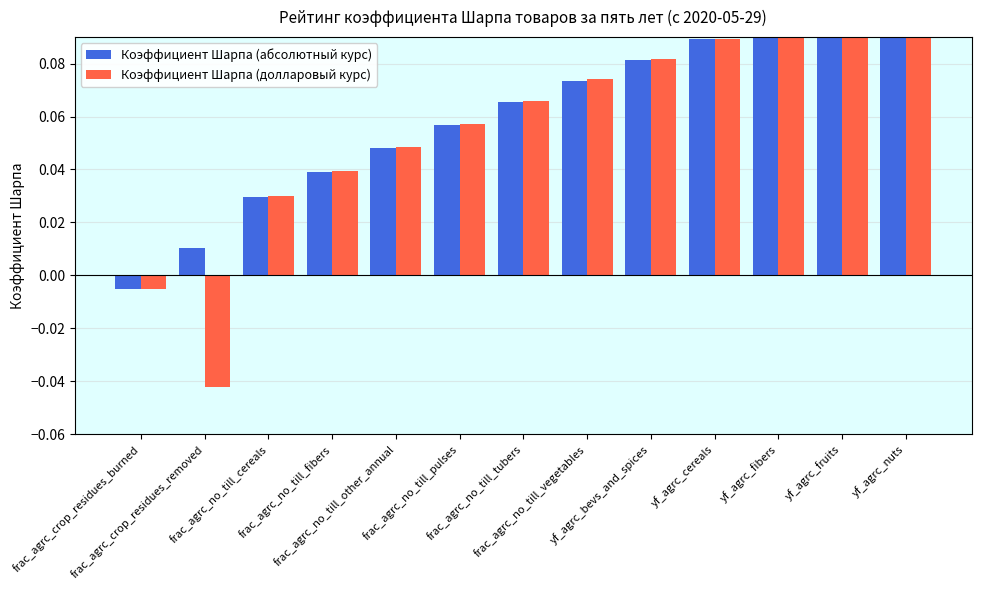

List the series in order of their peak value, highest first.

Коэффициент Шарпа (абсолютный курс), Коэффициент Шарпа (долларовый курс)